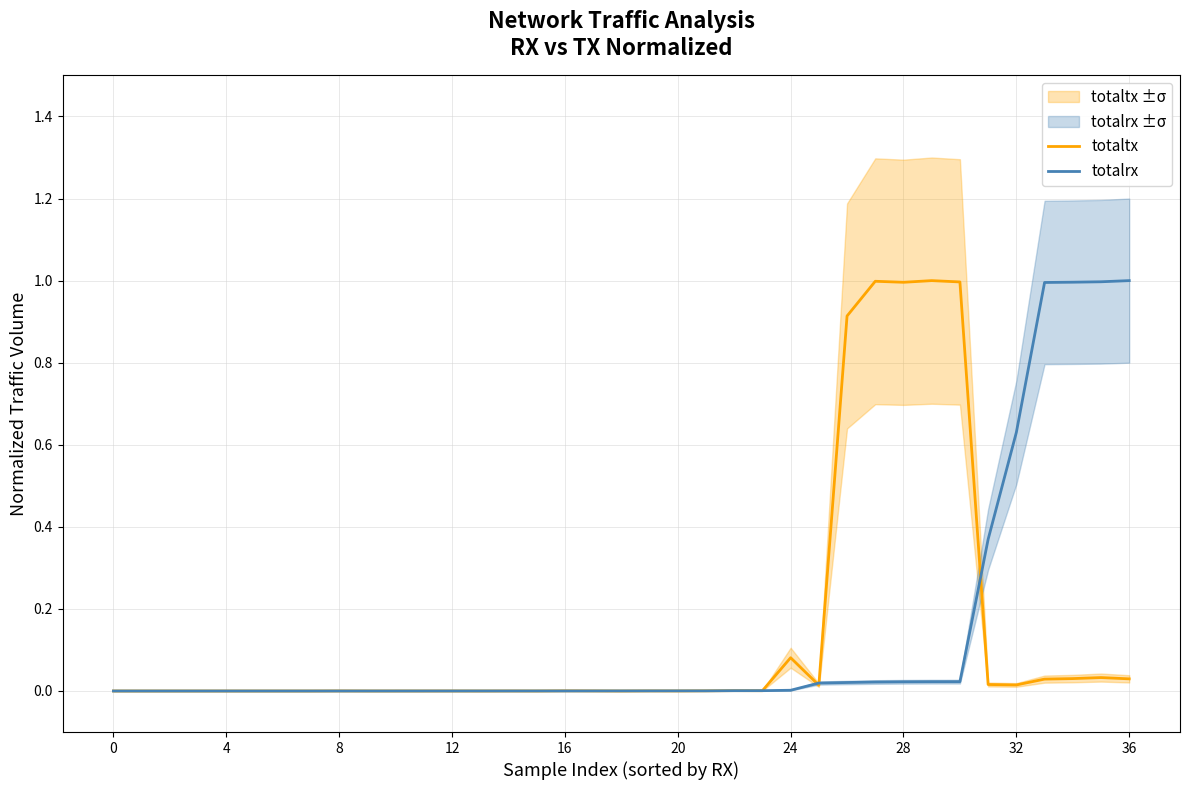

What is the difference between the second highest and second lowest values in the totalrx series?

1.0